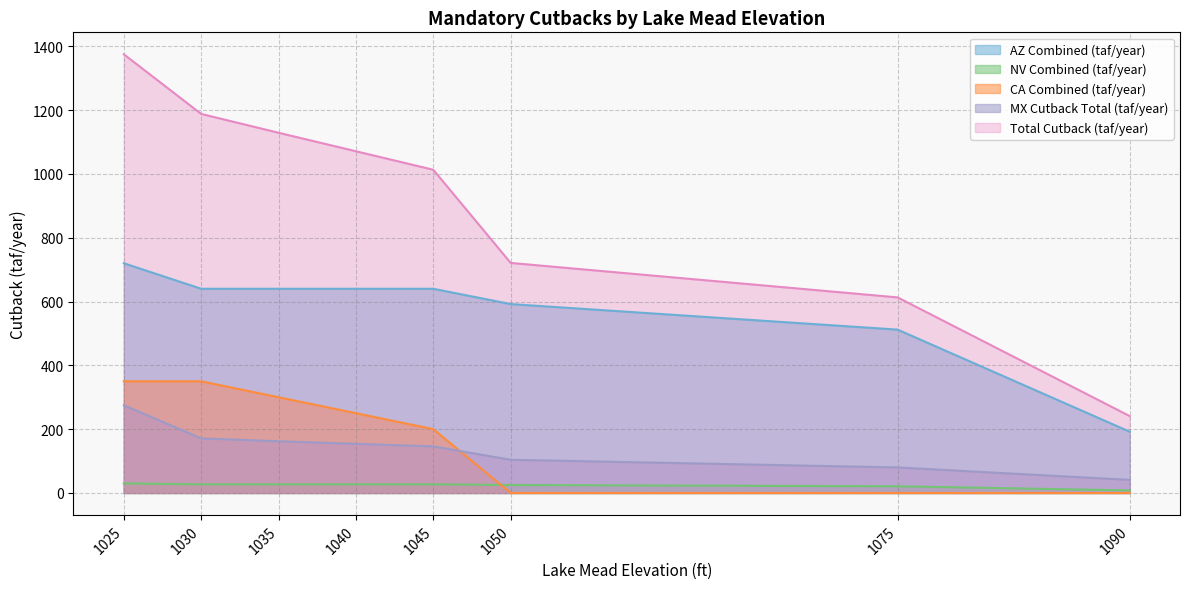

At how many categories does at least one series exceed 263?

7